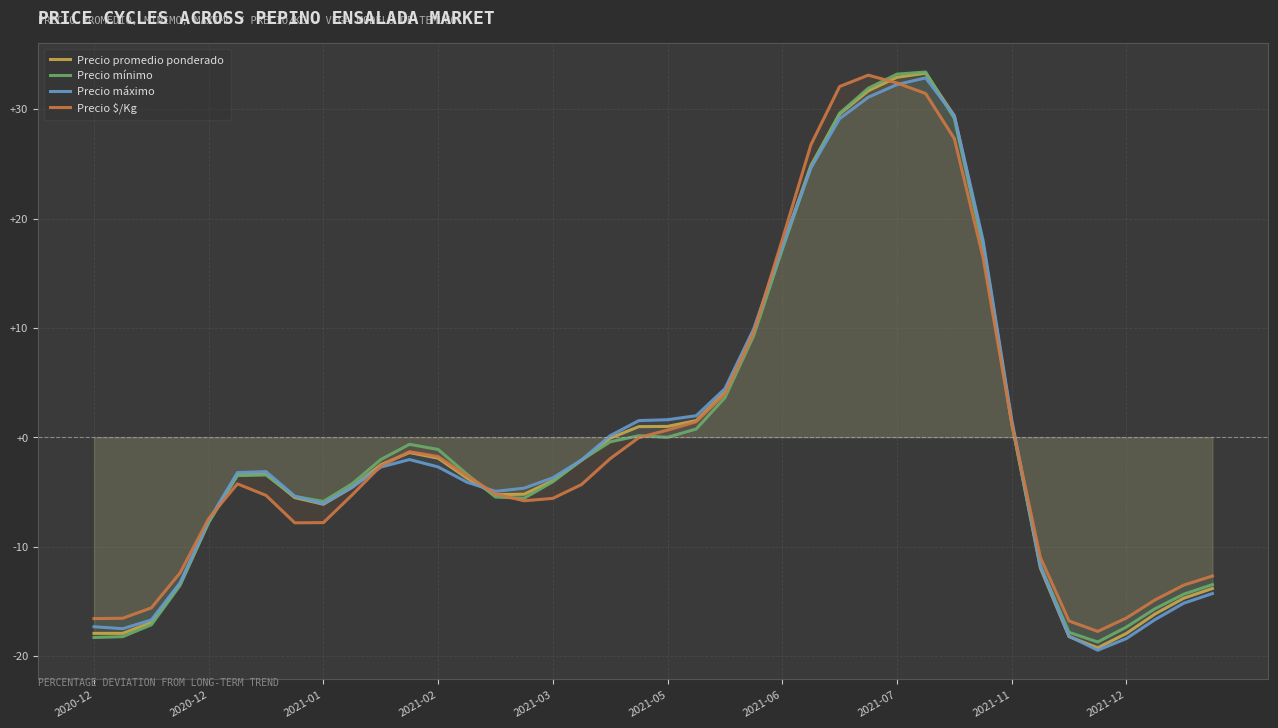

Does the chart display data point markers on the line(s)?

No